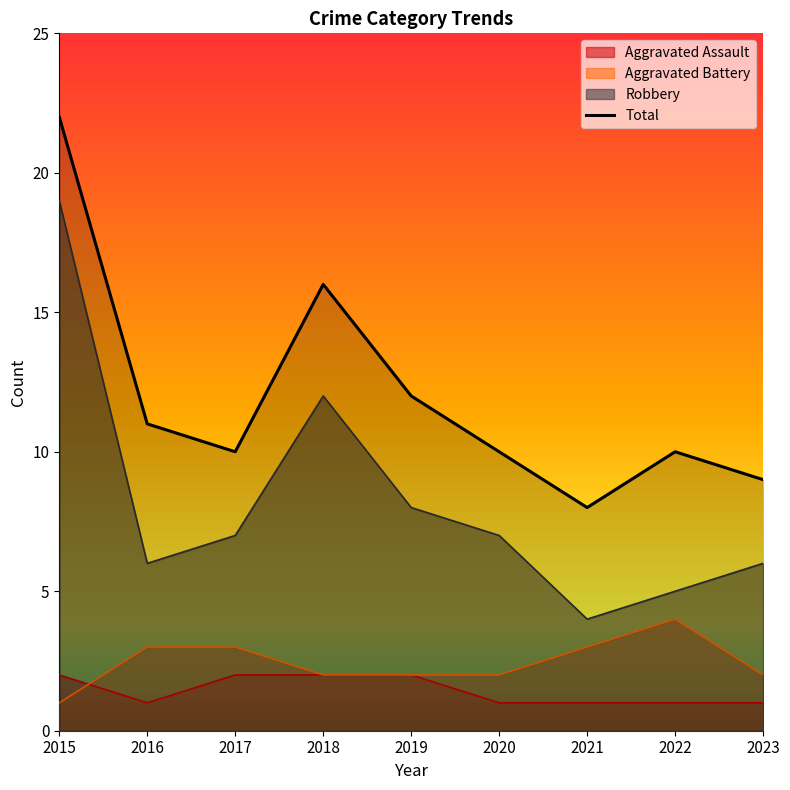

What is the sum of all values?

108